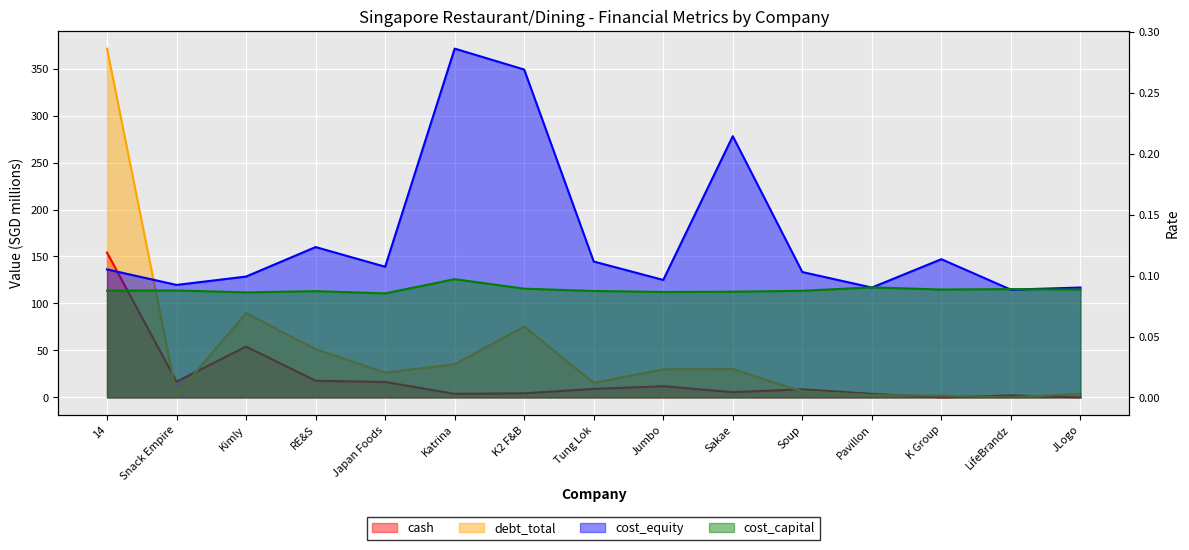

Which category has the highest value in the cost_equity series?

Katrina